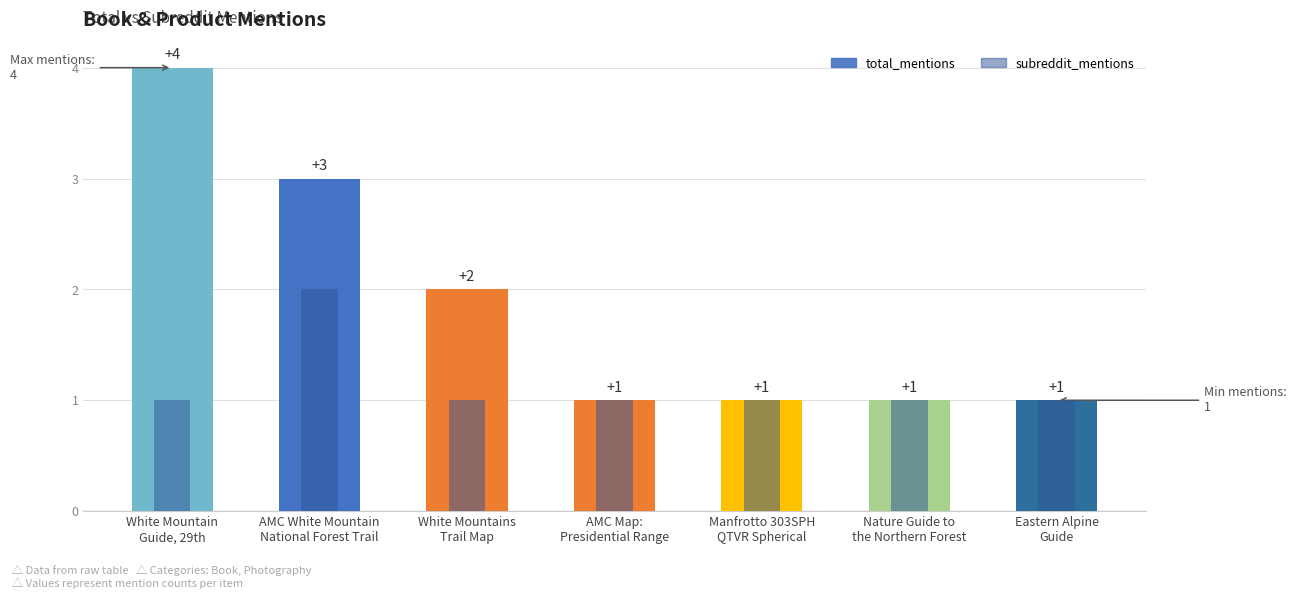

What is the difference between the maximum and minimum values in the subreddit_mentions series?

1